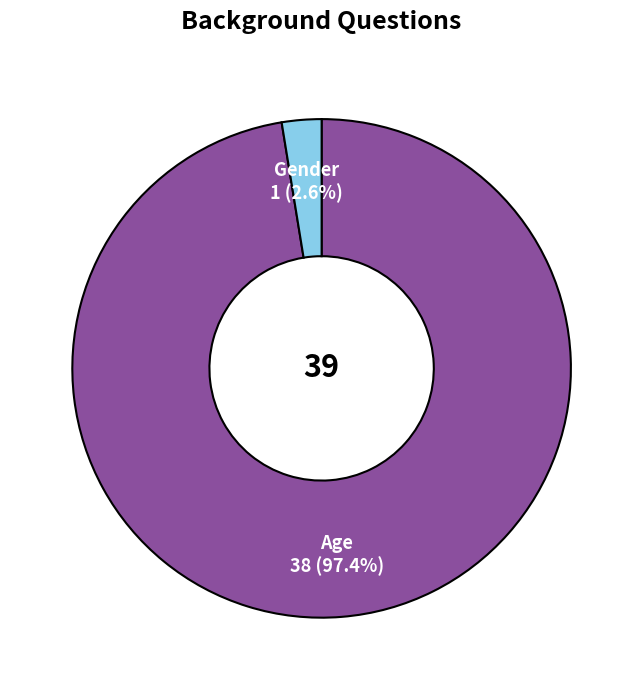

Is there any slice that represents more than half of the pie?

Yes